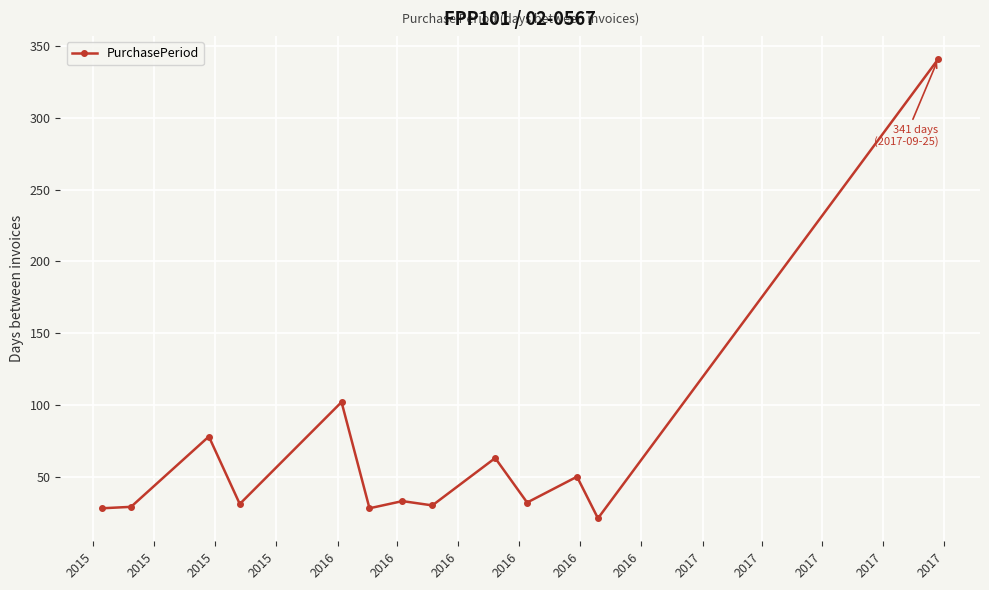

What is the average value?

67